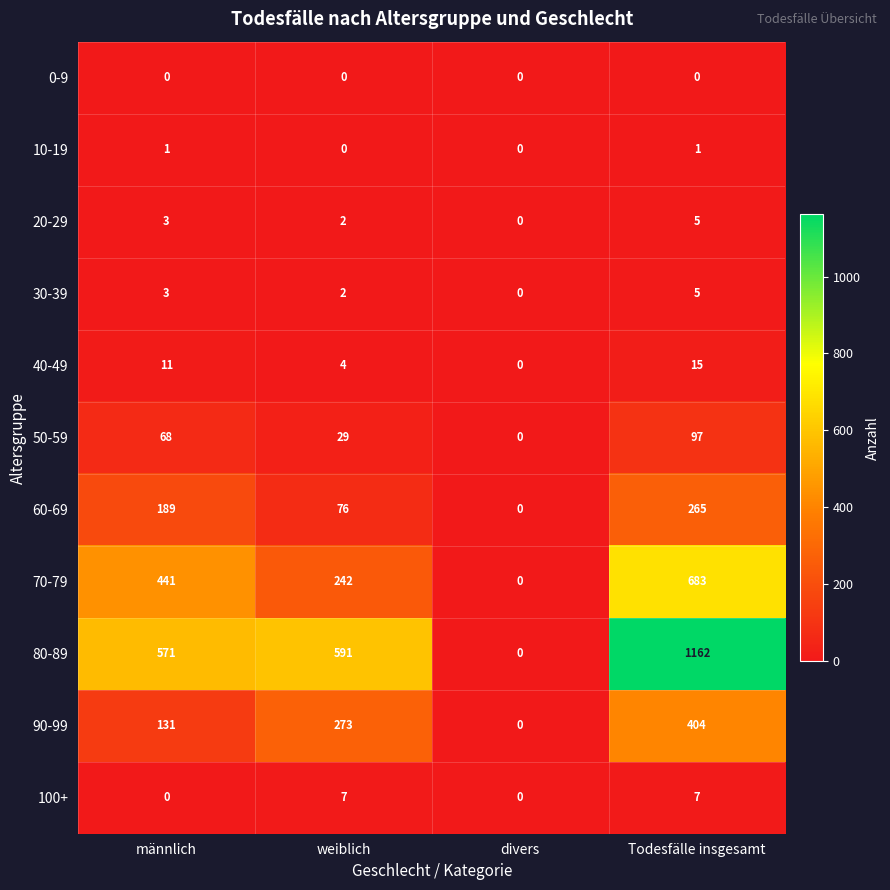

What is the difference between the 60-69 values at weiblich and divers?

76